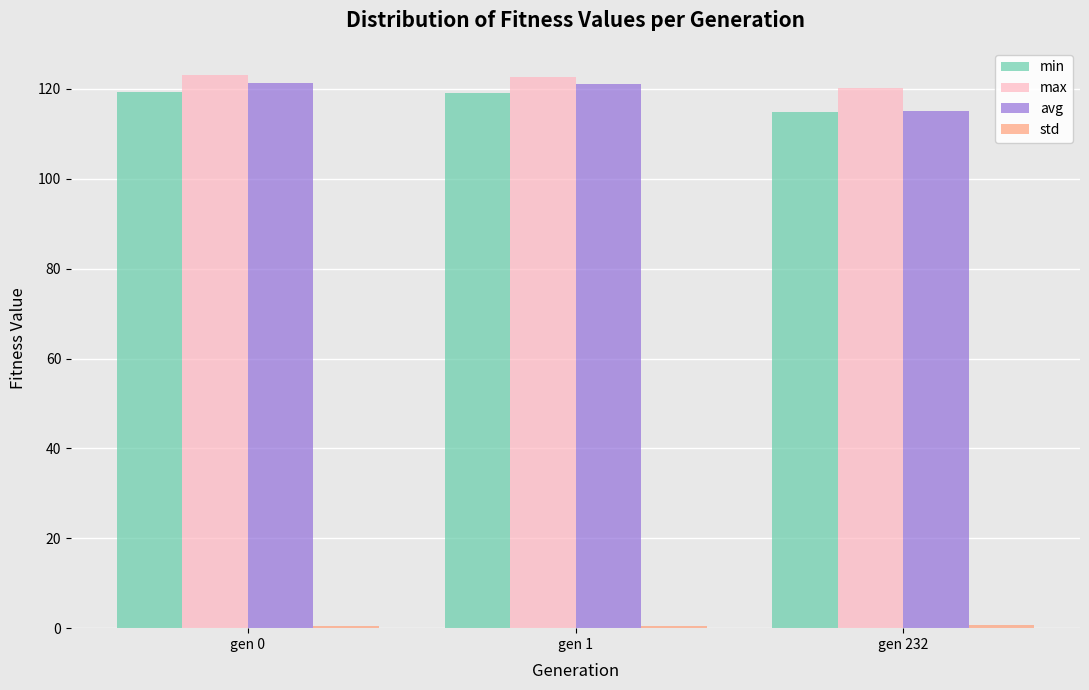

What is the greatest value displayed?

123.0